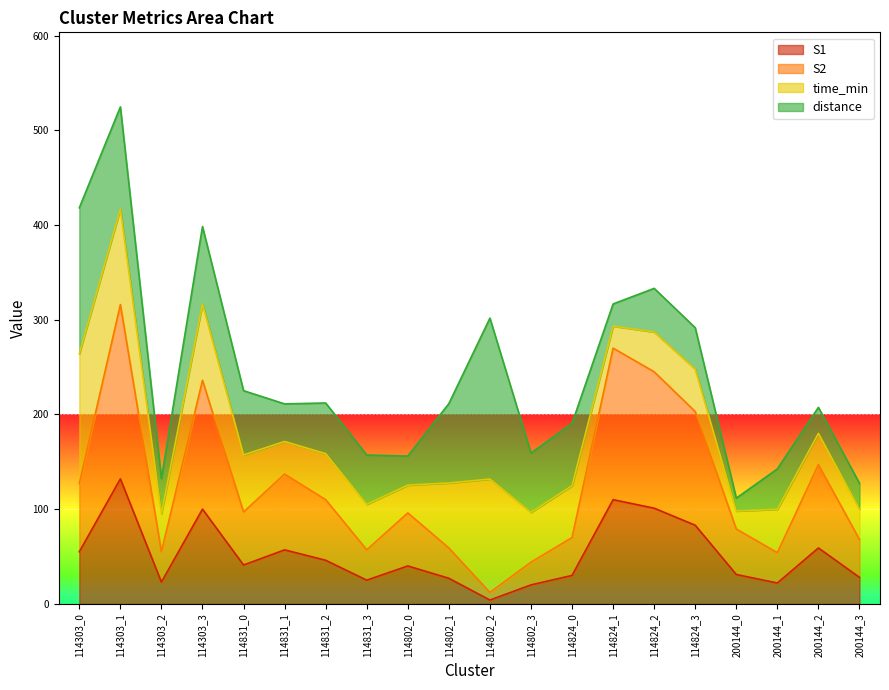

True or false: S1 and S2 intersect in this chart.

False